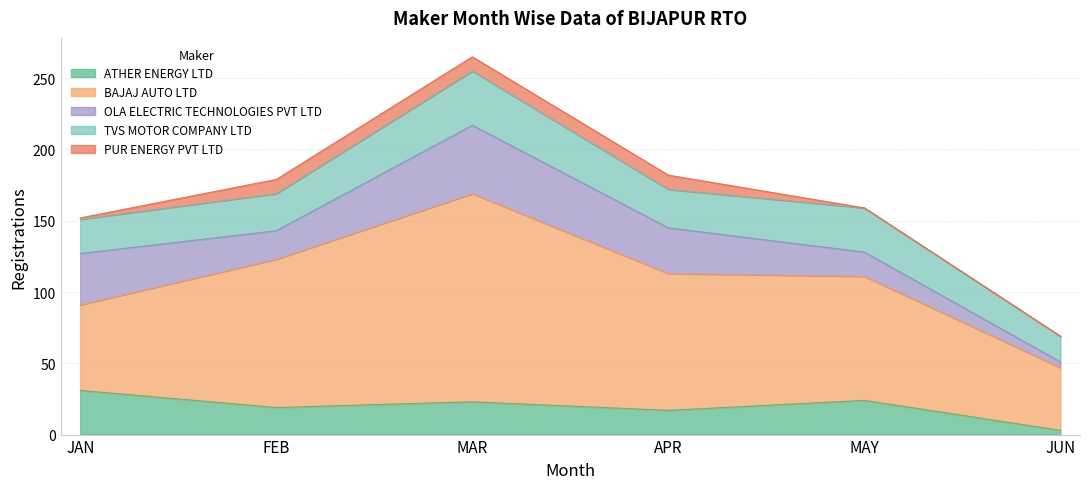

At how many categories does at least one series exceed 122?

1